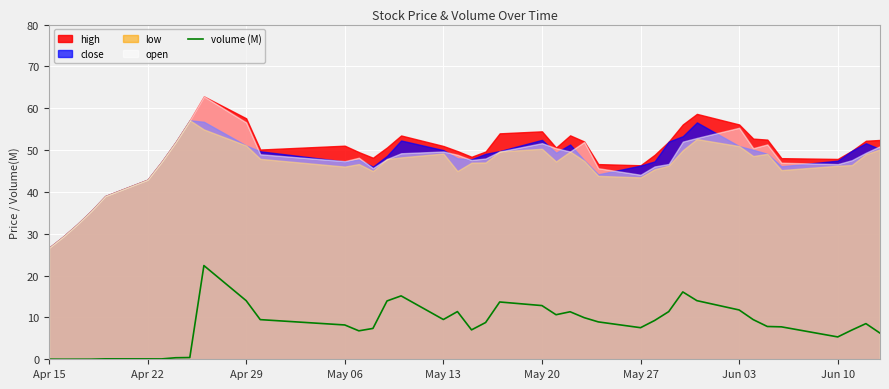

How many values exceed 8?

22